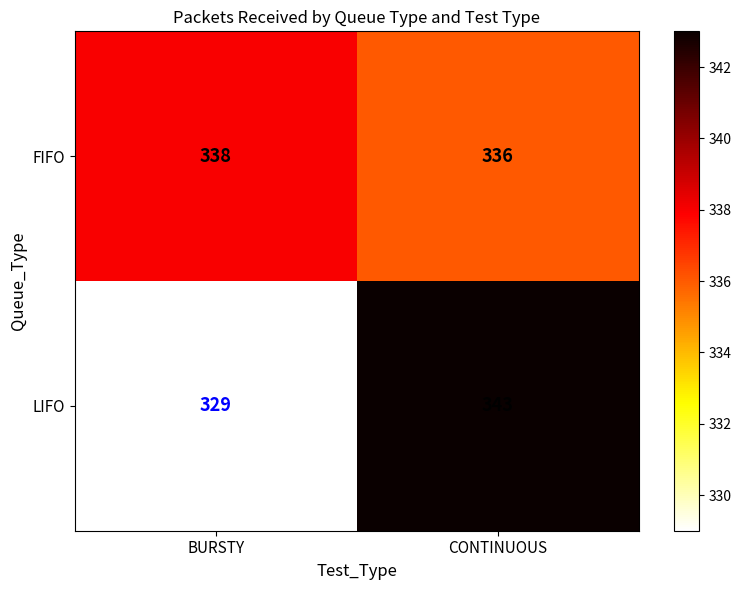

The FIFO series shows 73 at BURSTY. True or false?

False